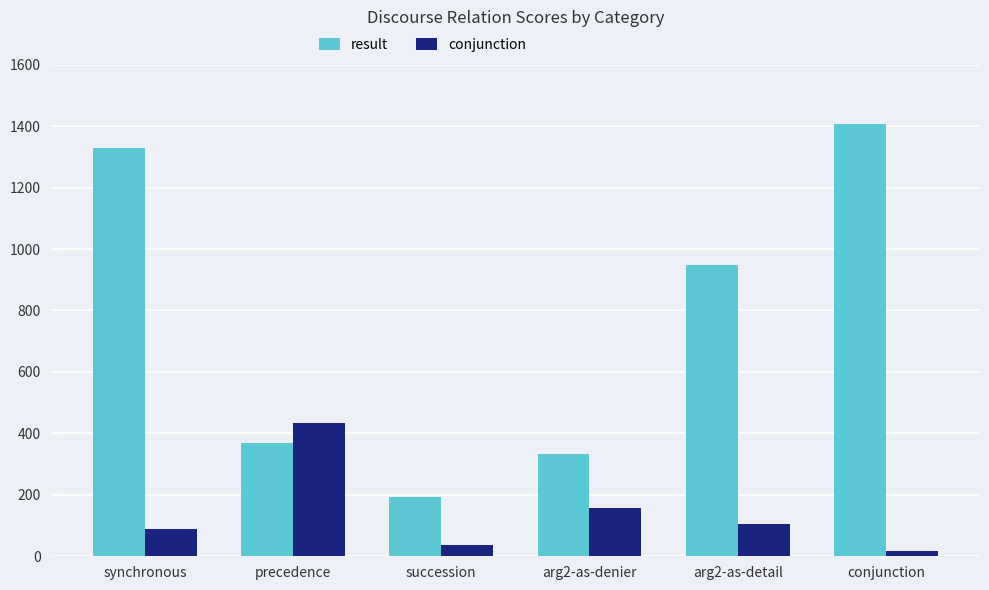

What is the maximum value shown in the chart?

1407.6